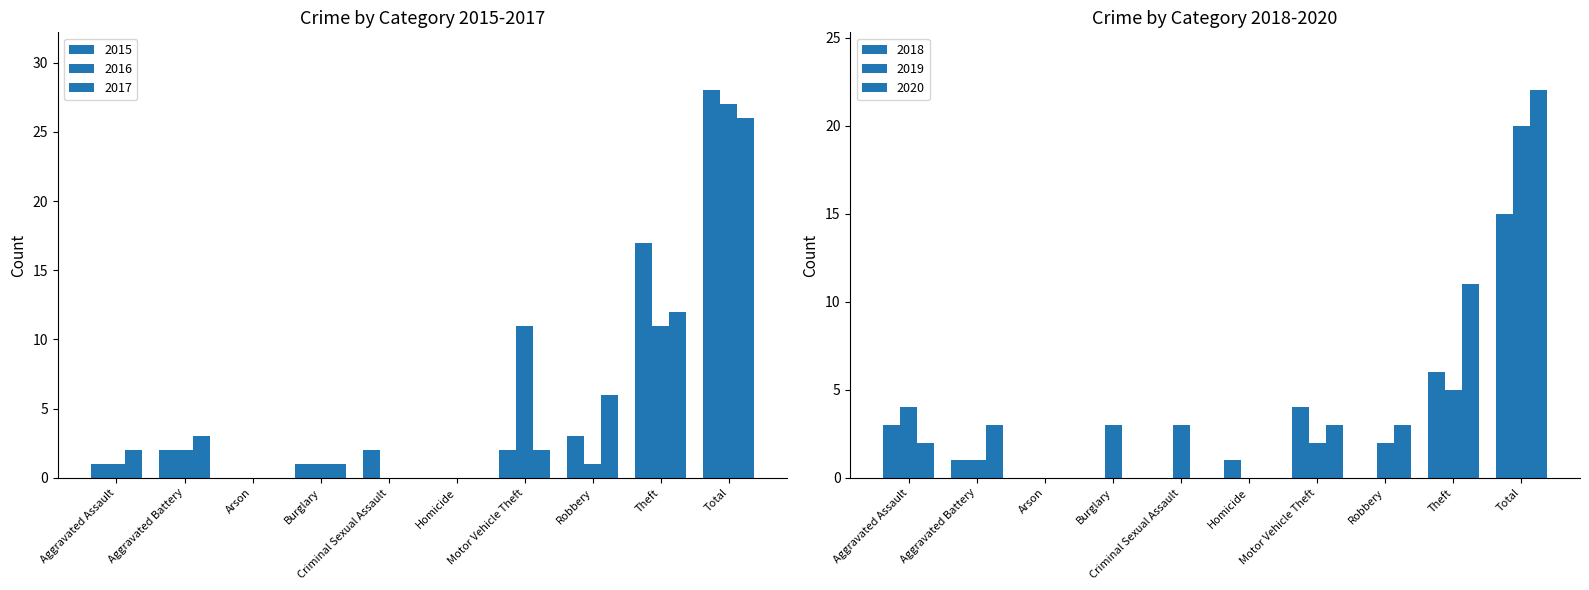

Reading left to right, extract all data points from this chart.

2015: Aggravated Assault=1	Aggravated Battery=2	Arson=0	Burglary=1	Criminal Sexual Assault=2	Homicide=0	Motor Vehicle Theft=2	Robbery=3	Theft=17	Total=28
2016: Aggravated Assault=1	Aggravated Battery=2	Arson=0	Burglary=1	Criminal Sexual Assault=0	Homicide=0	Motor Vehicle Theft=11	Robbery=1	Theft=11	Total=27
2017: Aggravated Assault=2	Aggravated Battery=3	Arson=0	Burglary=1	Criminal Sexual Assault=0	Homicide=0	Motor Vehicle Theft=2	Robbery=6	Theft=12	Total=26
2018: Aggravated Assault=3	Aggravated Battery=1	Arson=0	Burglary=0	Criminal Sexual Assault=0	Homicide=1	Motor Vehicle Theft=4	Robbery=0	Theft=6	Total=15
2019: Aggravated Assault=4	Aggravated Battery=1	Arson=0	Burglary=3	Criminal Sexual Assault=3	Homicide=0	Motor Vehicle Theft=2	Robbery=2	Theft=5	Total=20
2020: Aggravated Assault=2	Aggravated Battery=3	Arson=0	Burglary=0	Criminal Sexual Assault=0	Homicide=0	Motor Vehicle Theft=3	Robbery=3	Theft=11	Total=22